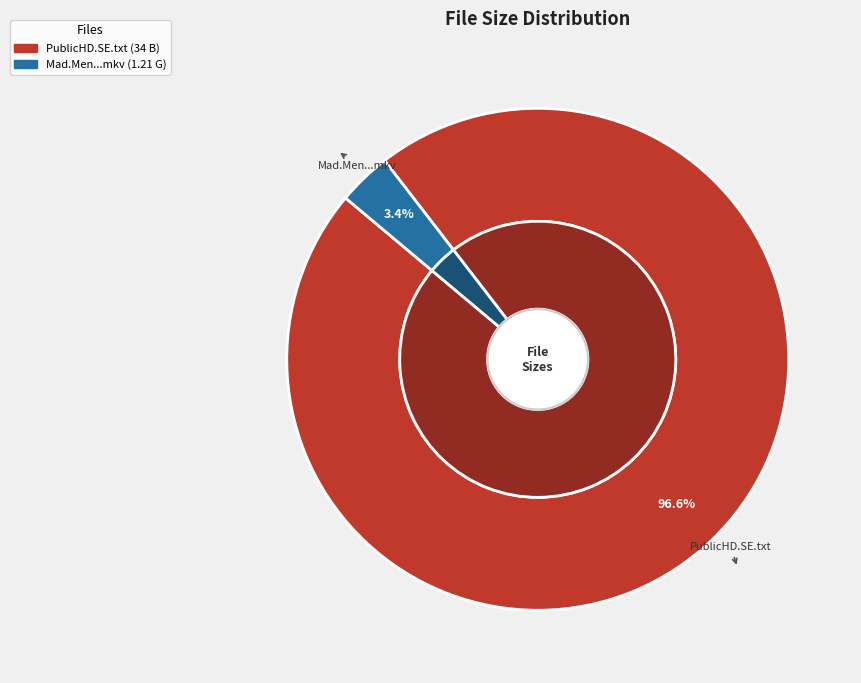

How many segments does this pie chart have?

2